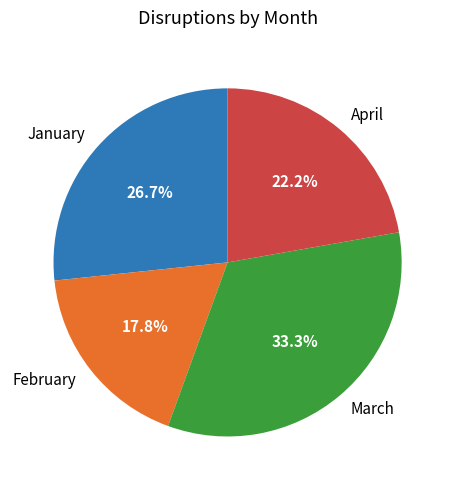

To the nearest percent, what is the difference between the largest and smallest slice percentages?

16%